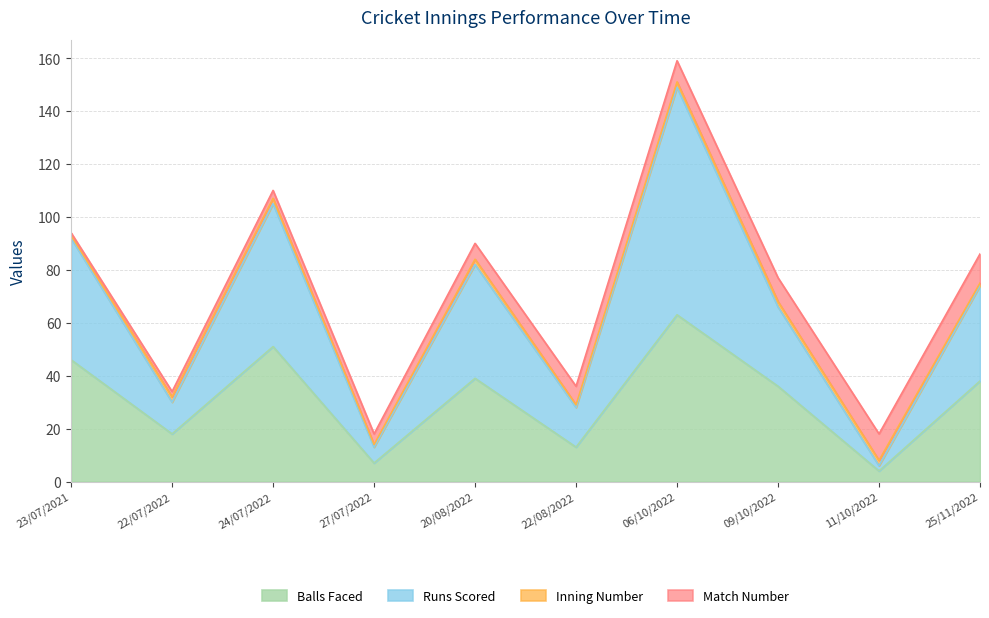

The value of Balls Faced at 09/10/2022 is 36. True or false?

True